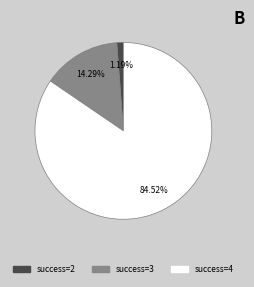

Is there any slice that represents more than half of the pie?

Yes